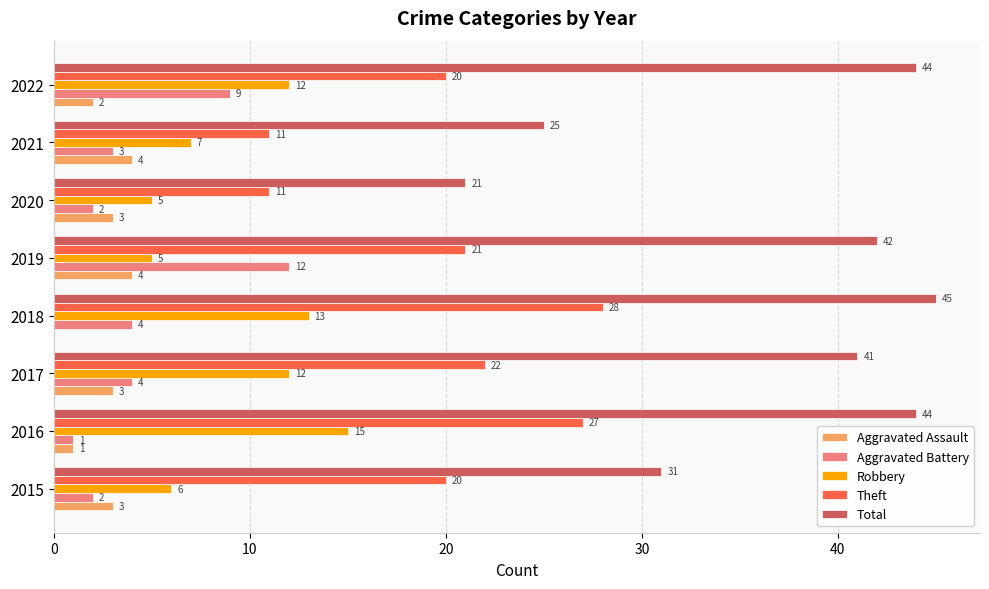

What is the sum of all Robbery values?

75